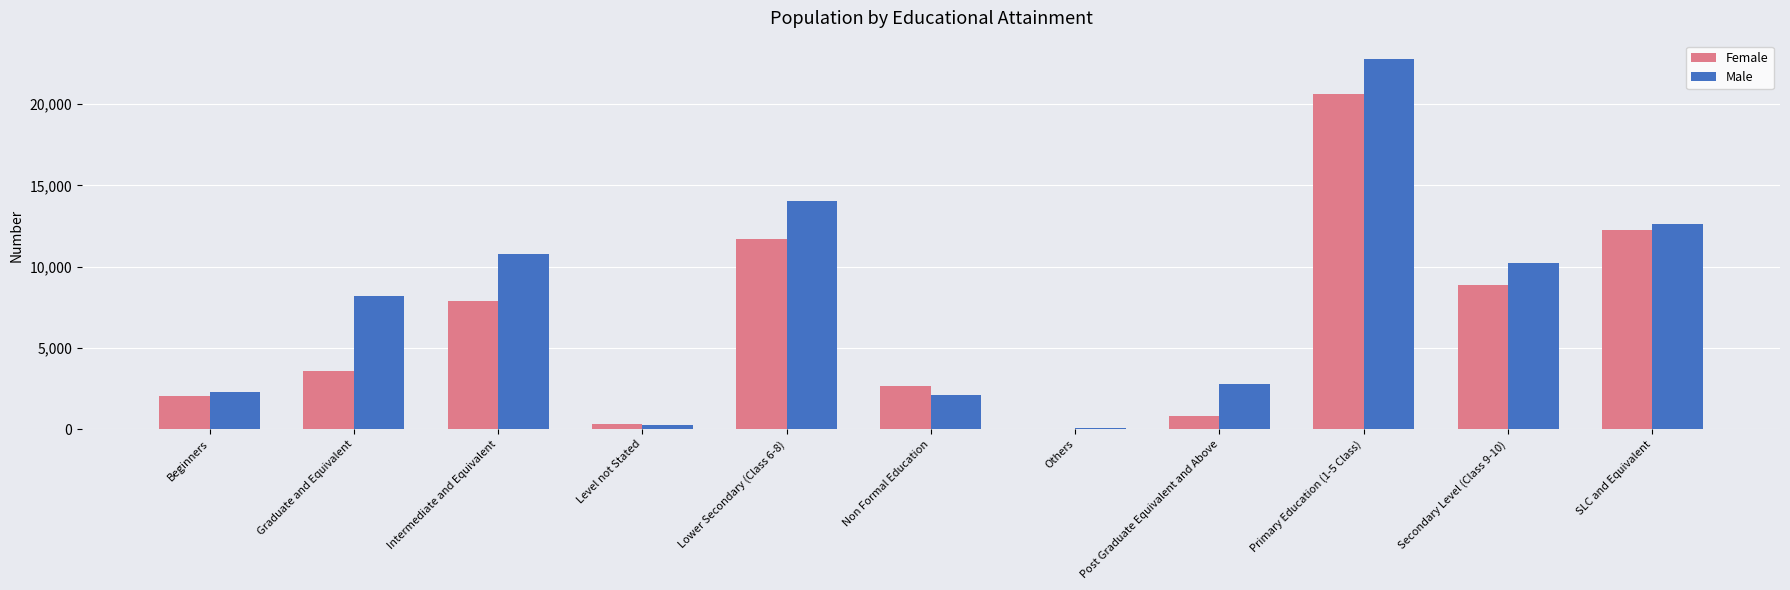

What is the maximum value shown in the chart?

22765